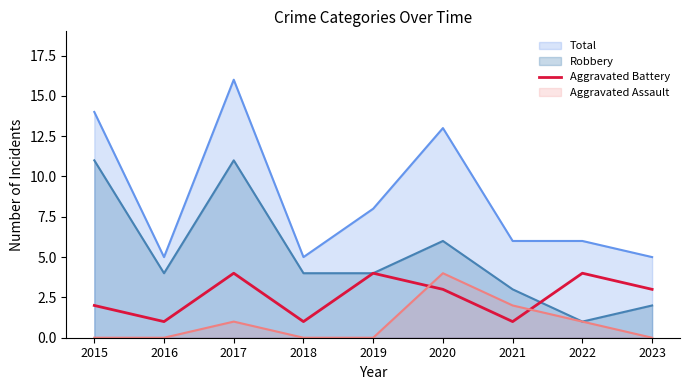

Between 2017 and 2019, which series saw the biggest shift?

Total